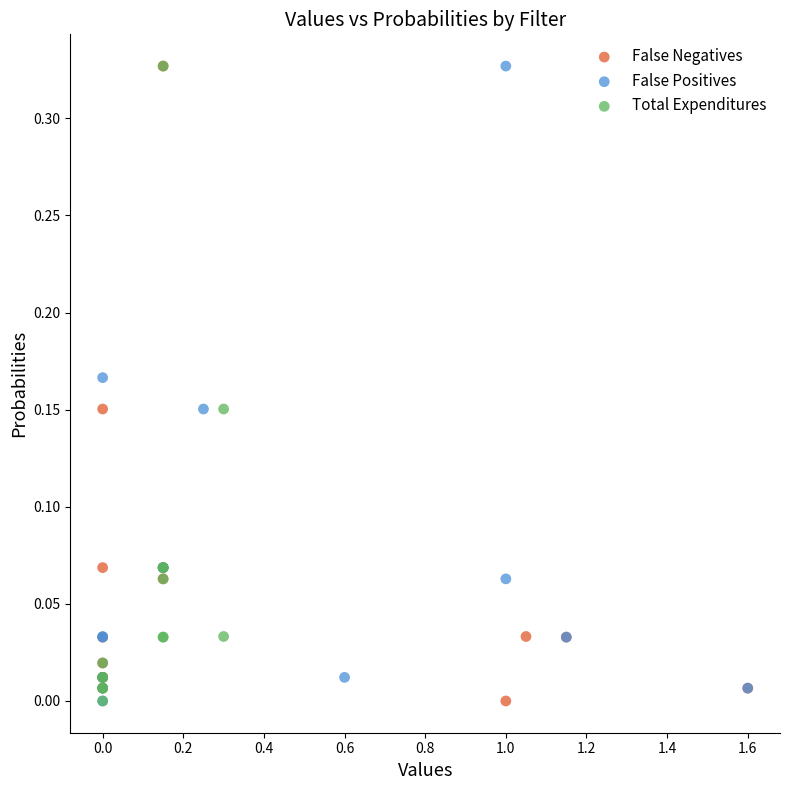

What are all the series names shown in the legend?

False Negatives, False Positives, Total Expenditures